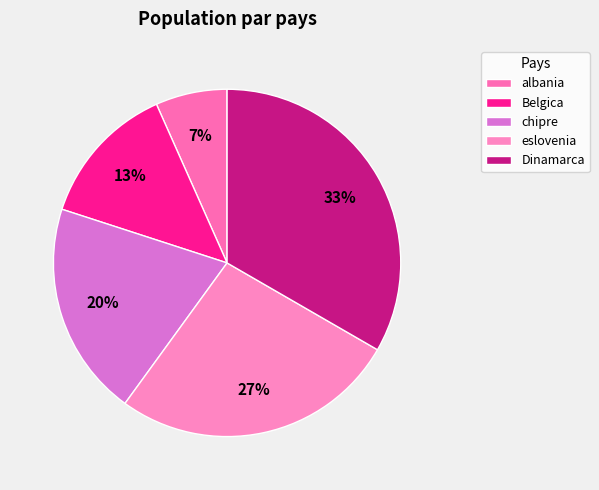

True or false: Dinamarca accounts for 20% of the total.

False